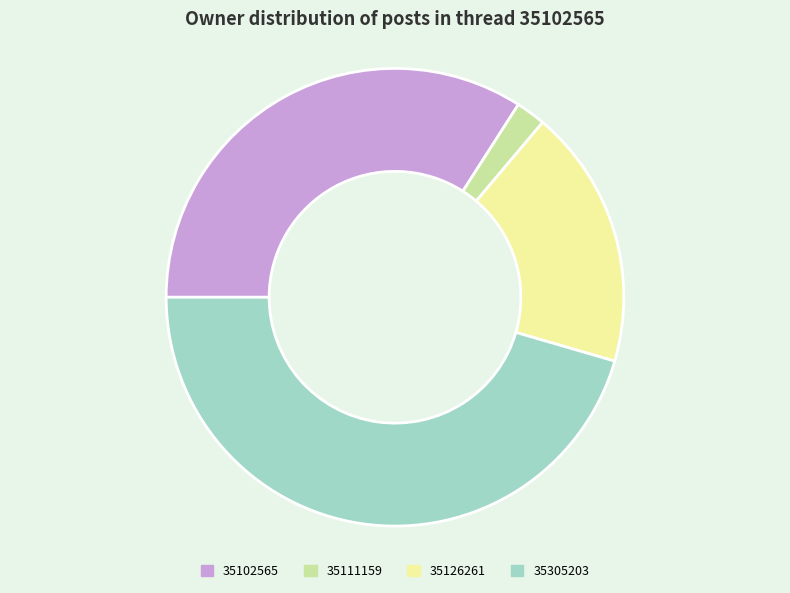

Do 35126261 and 35111159 together represent more than half of the pie?

No